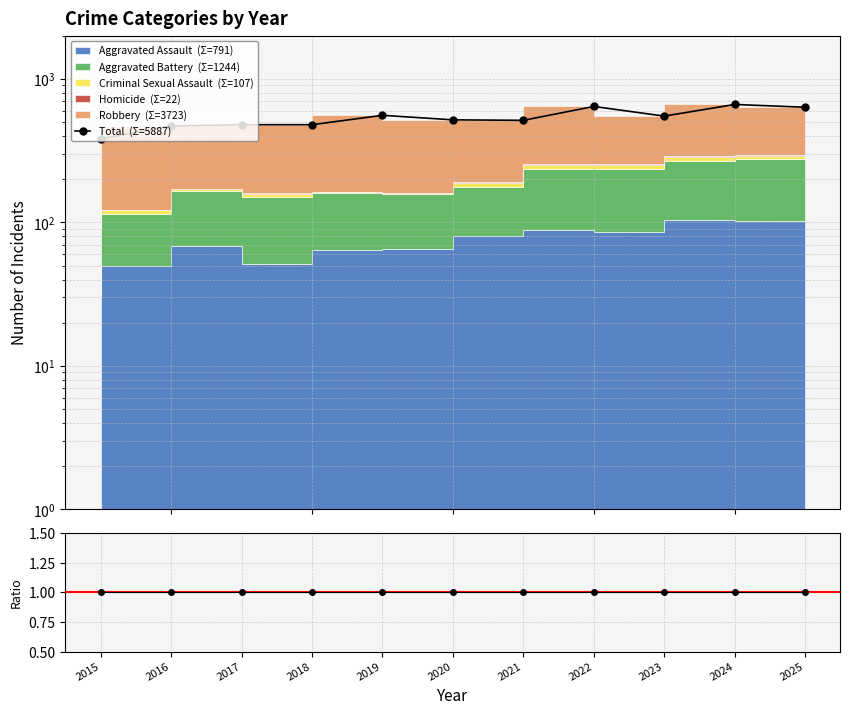

Which series has the largest range (max minus min)?

Total